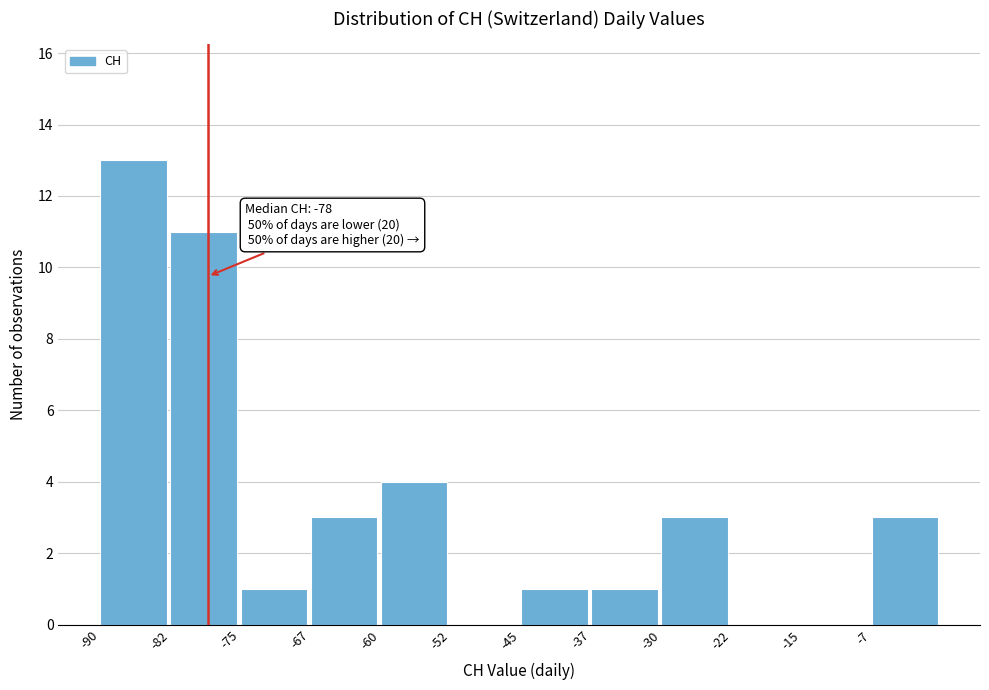

Which range on the x-axis has the tallest bar?

-90.0 to -82.5